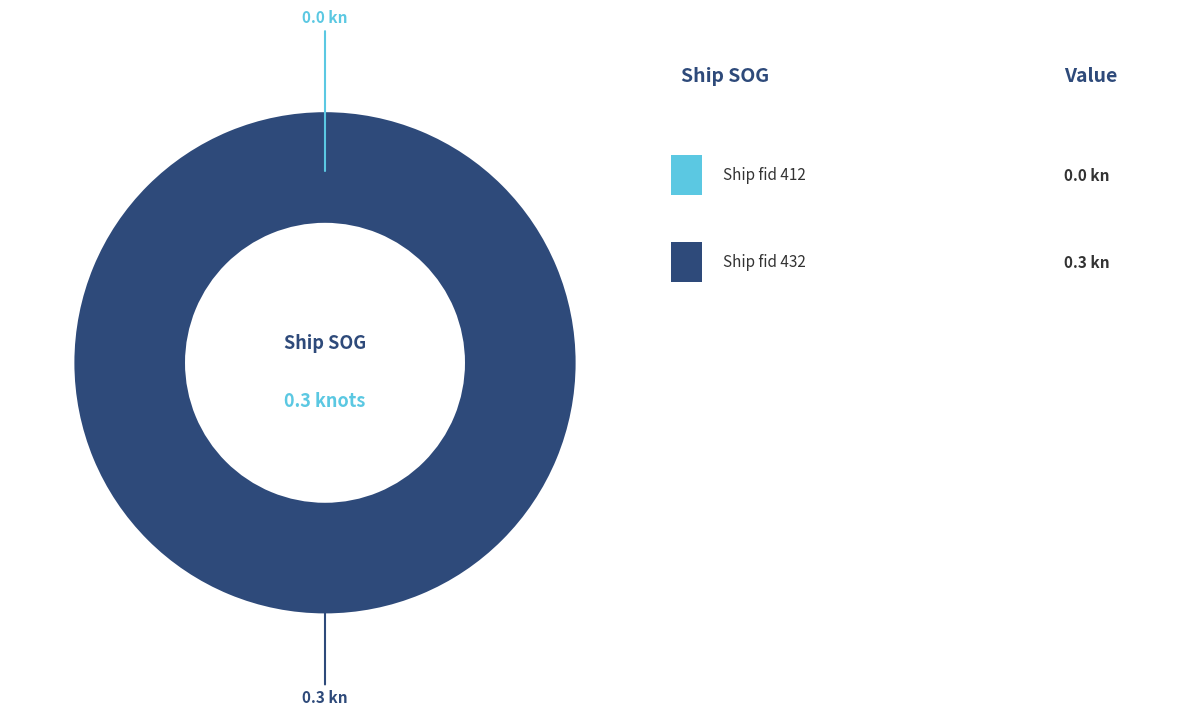

Which category has the smallest portion of the pie?

412